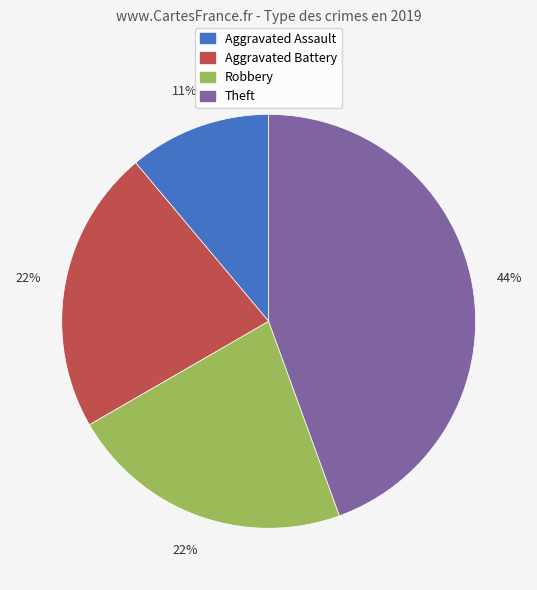

Combined, do Aggravated Assault and Robbery account for over 50%?

No